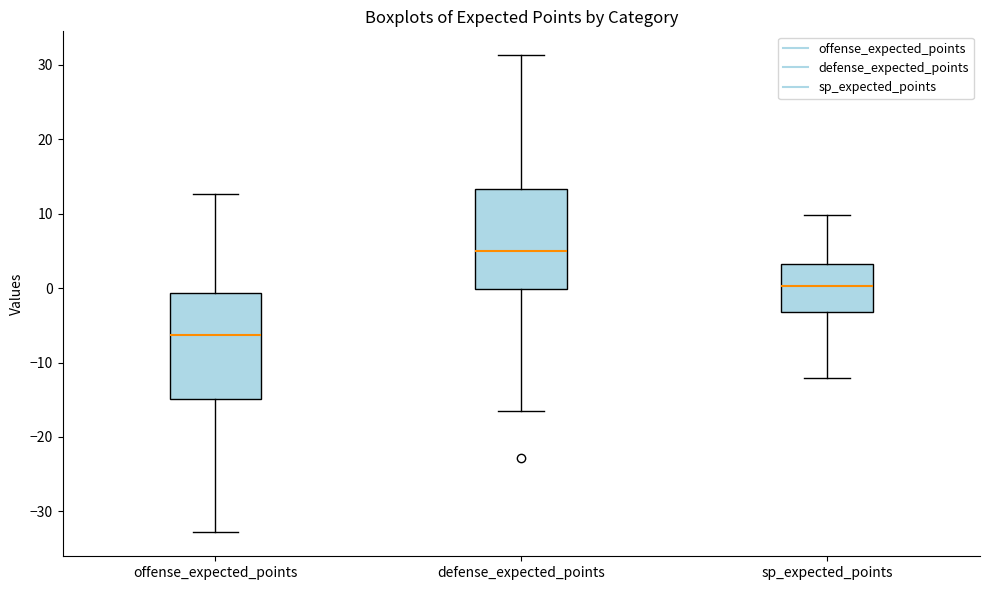

Which box has the lowest median line?

offense_expected_points